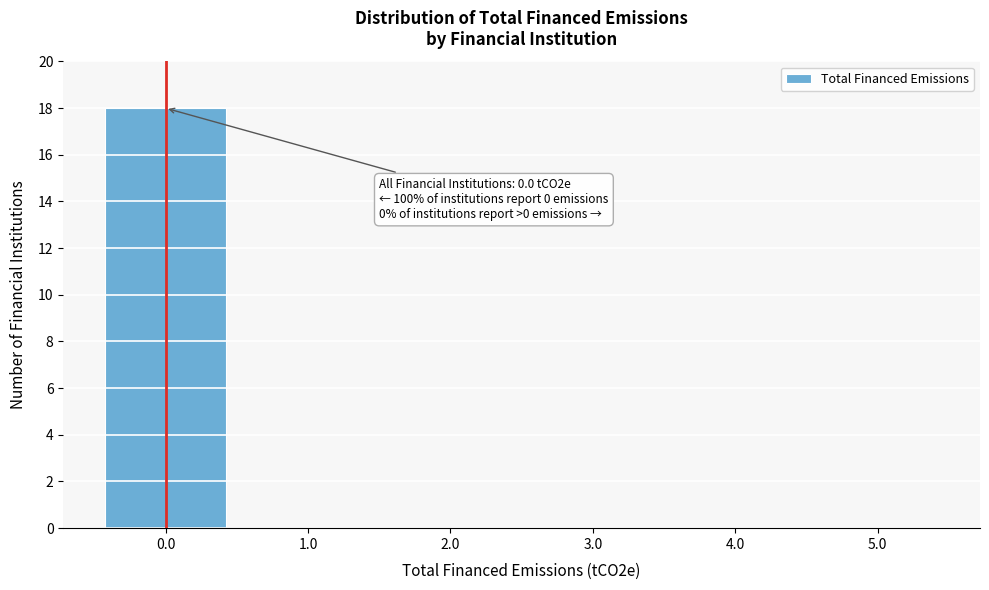

Reading right to left, transcribe all the data shown in this chart.

5.0=0	4.0=0	3.0=0	2.0=0	1.0=0	0.0=18